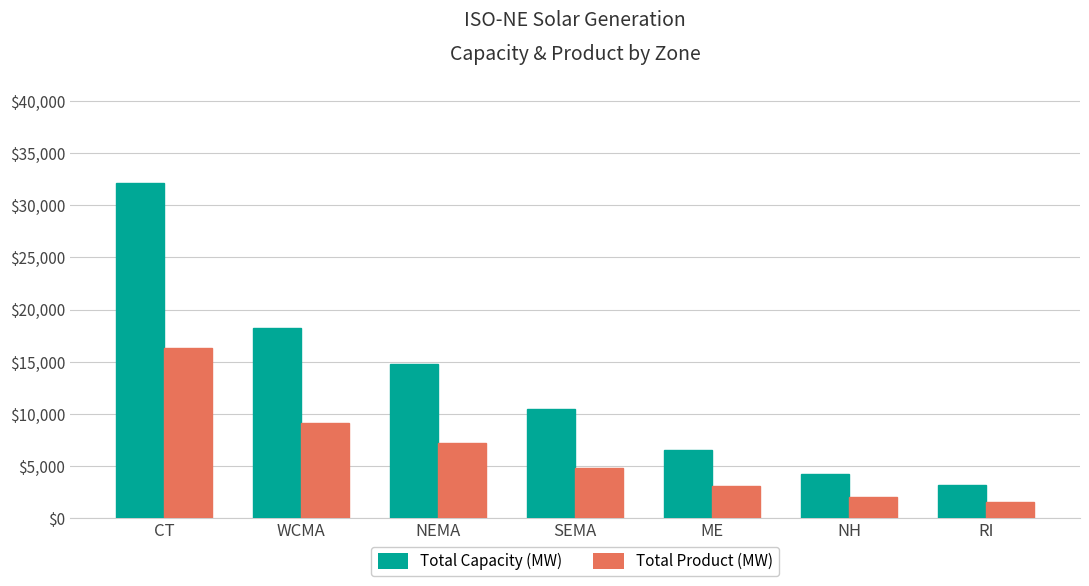

The value of Total Product (MW) at RI is 0.5. True or false?

False